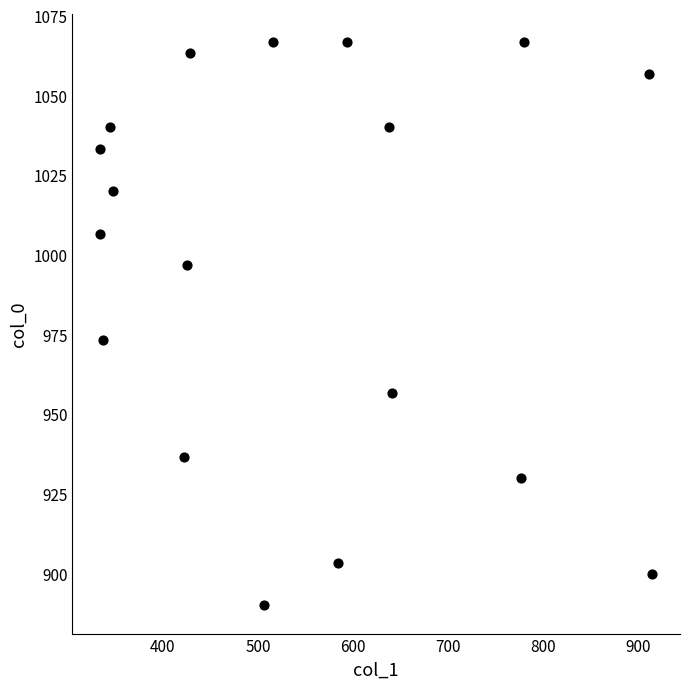

What is the range of X values (max minus min)?

580.5